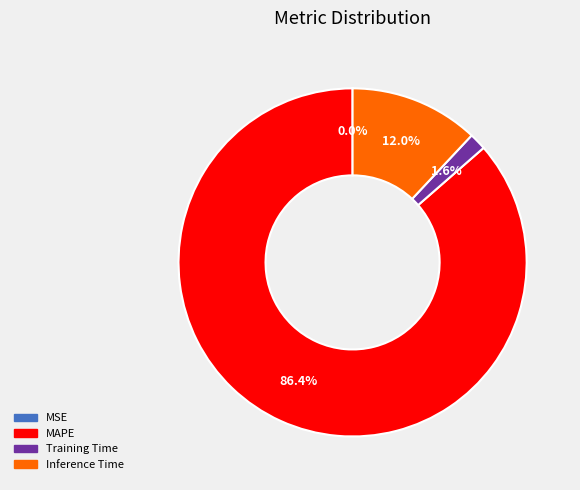

What portion of the pie excludes MAPE?

13.6%